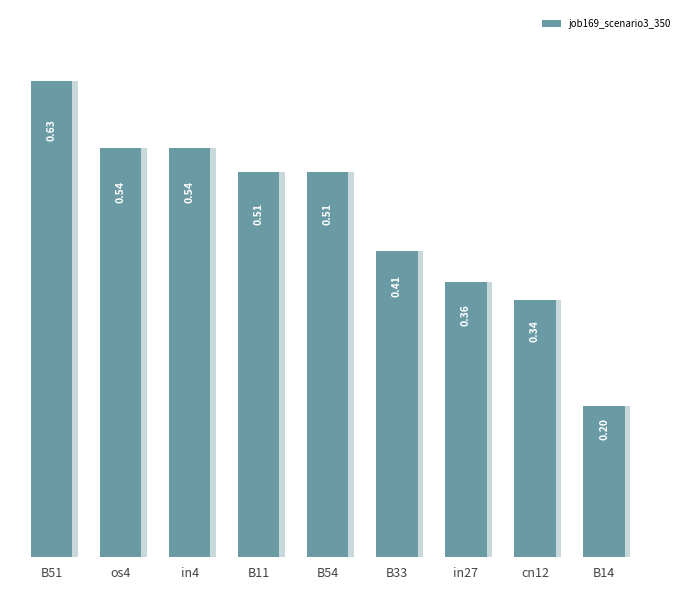

What is the smallest value displayed?

0.2